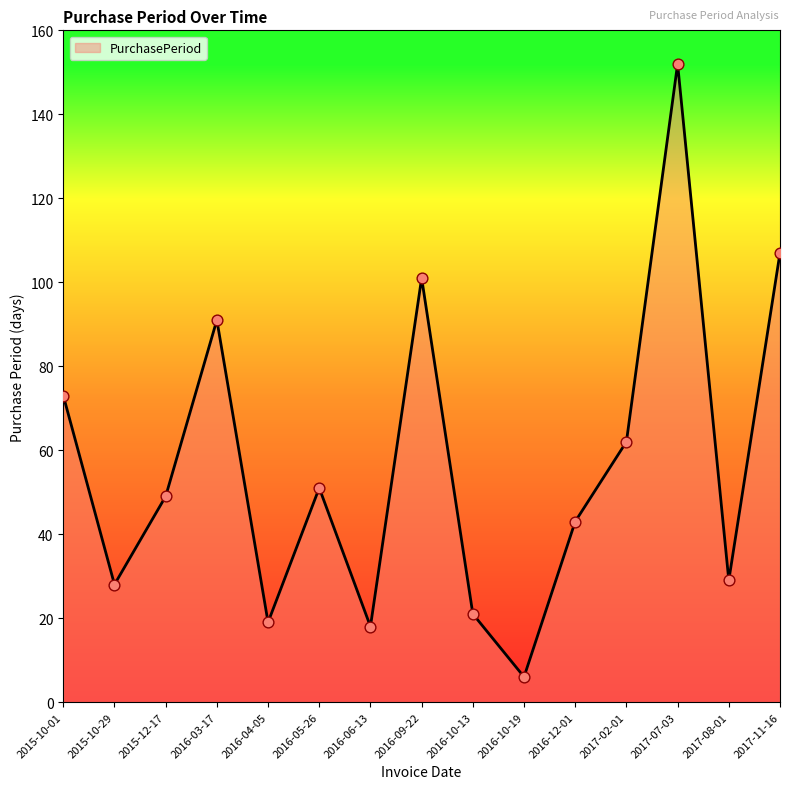

What is the change in value from 2017-02-01 to 2017-07-03?

+90